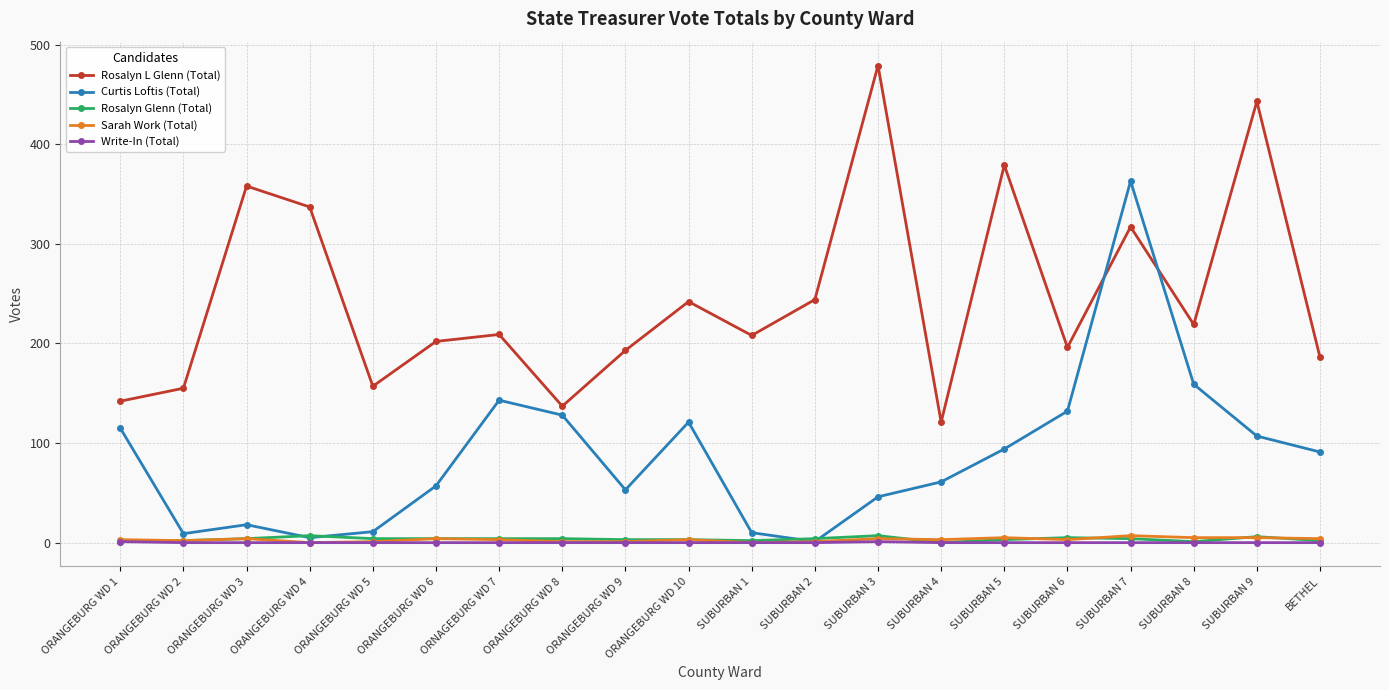

Between ORANGEBURG WD 1 and SUBURBAN 4, which series saw the biggest shift?

Curtis Loftis (Total)